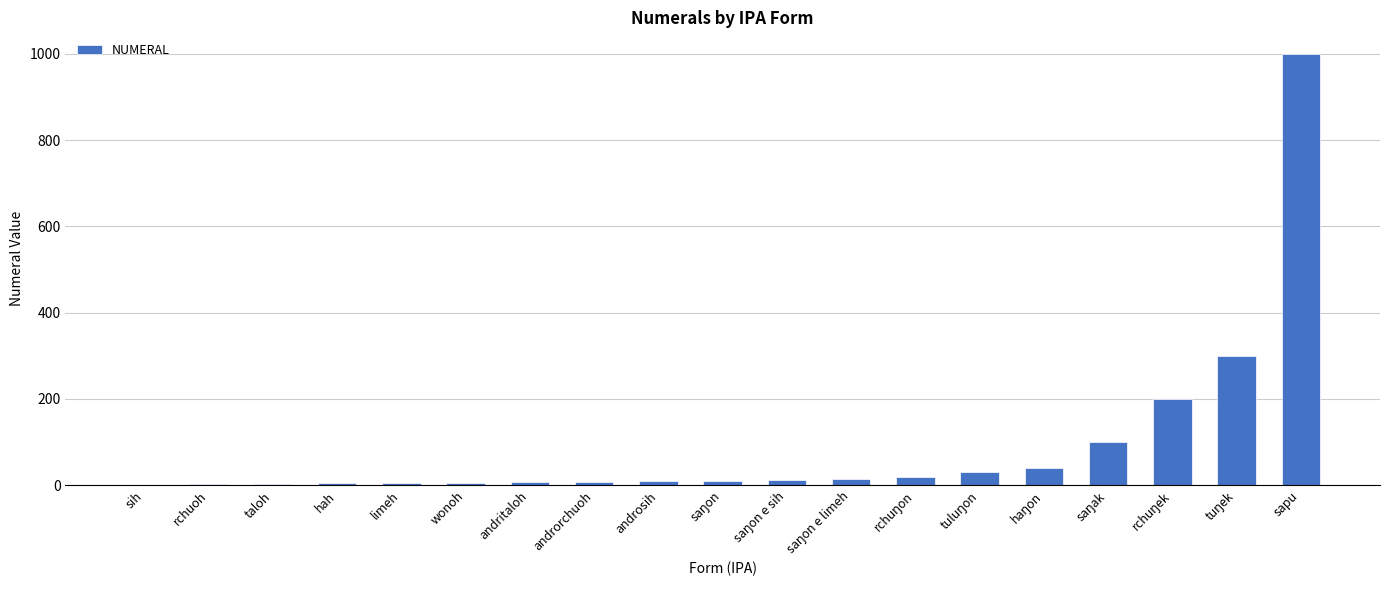

Which category has the highest value across all series?

sapu